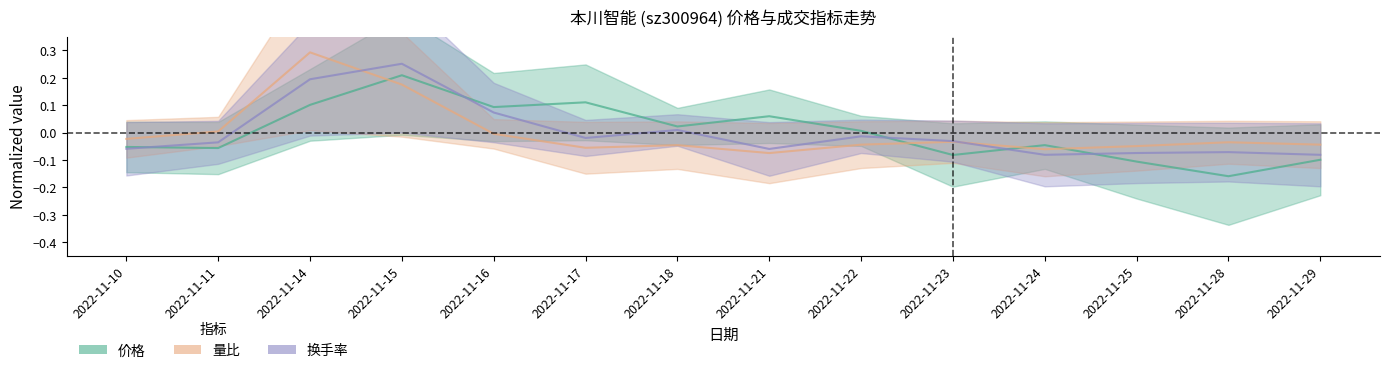

At how many categories does at least one series exceed 0?

8